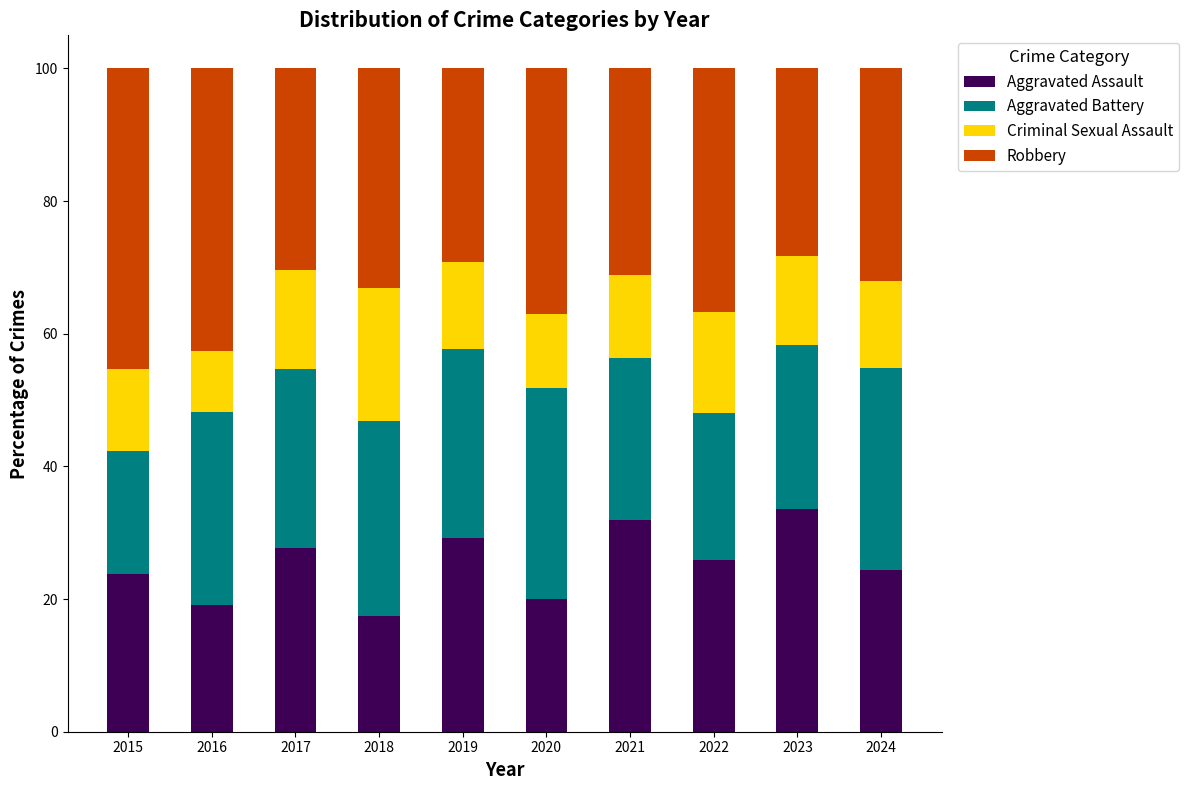

What is the total value across all series at 2020?

100.0